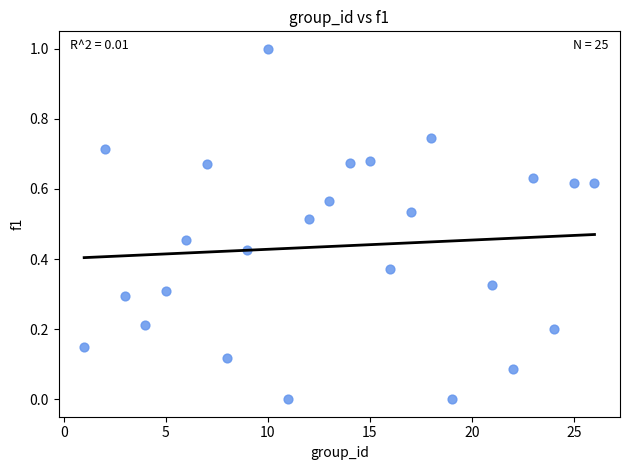

What is the range of Y values (max minus min)?

1.0